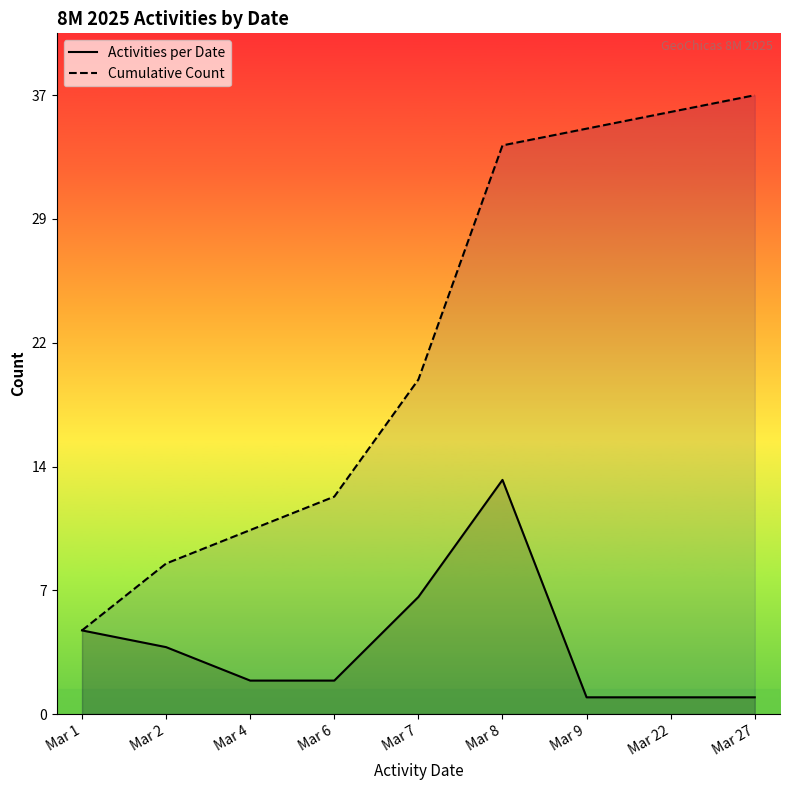

Which series has the widest spread of values?

Cumulative Count